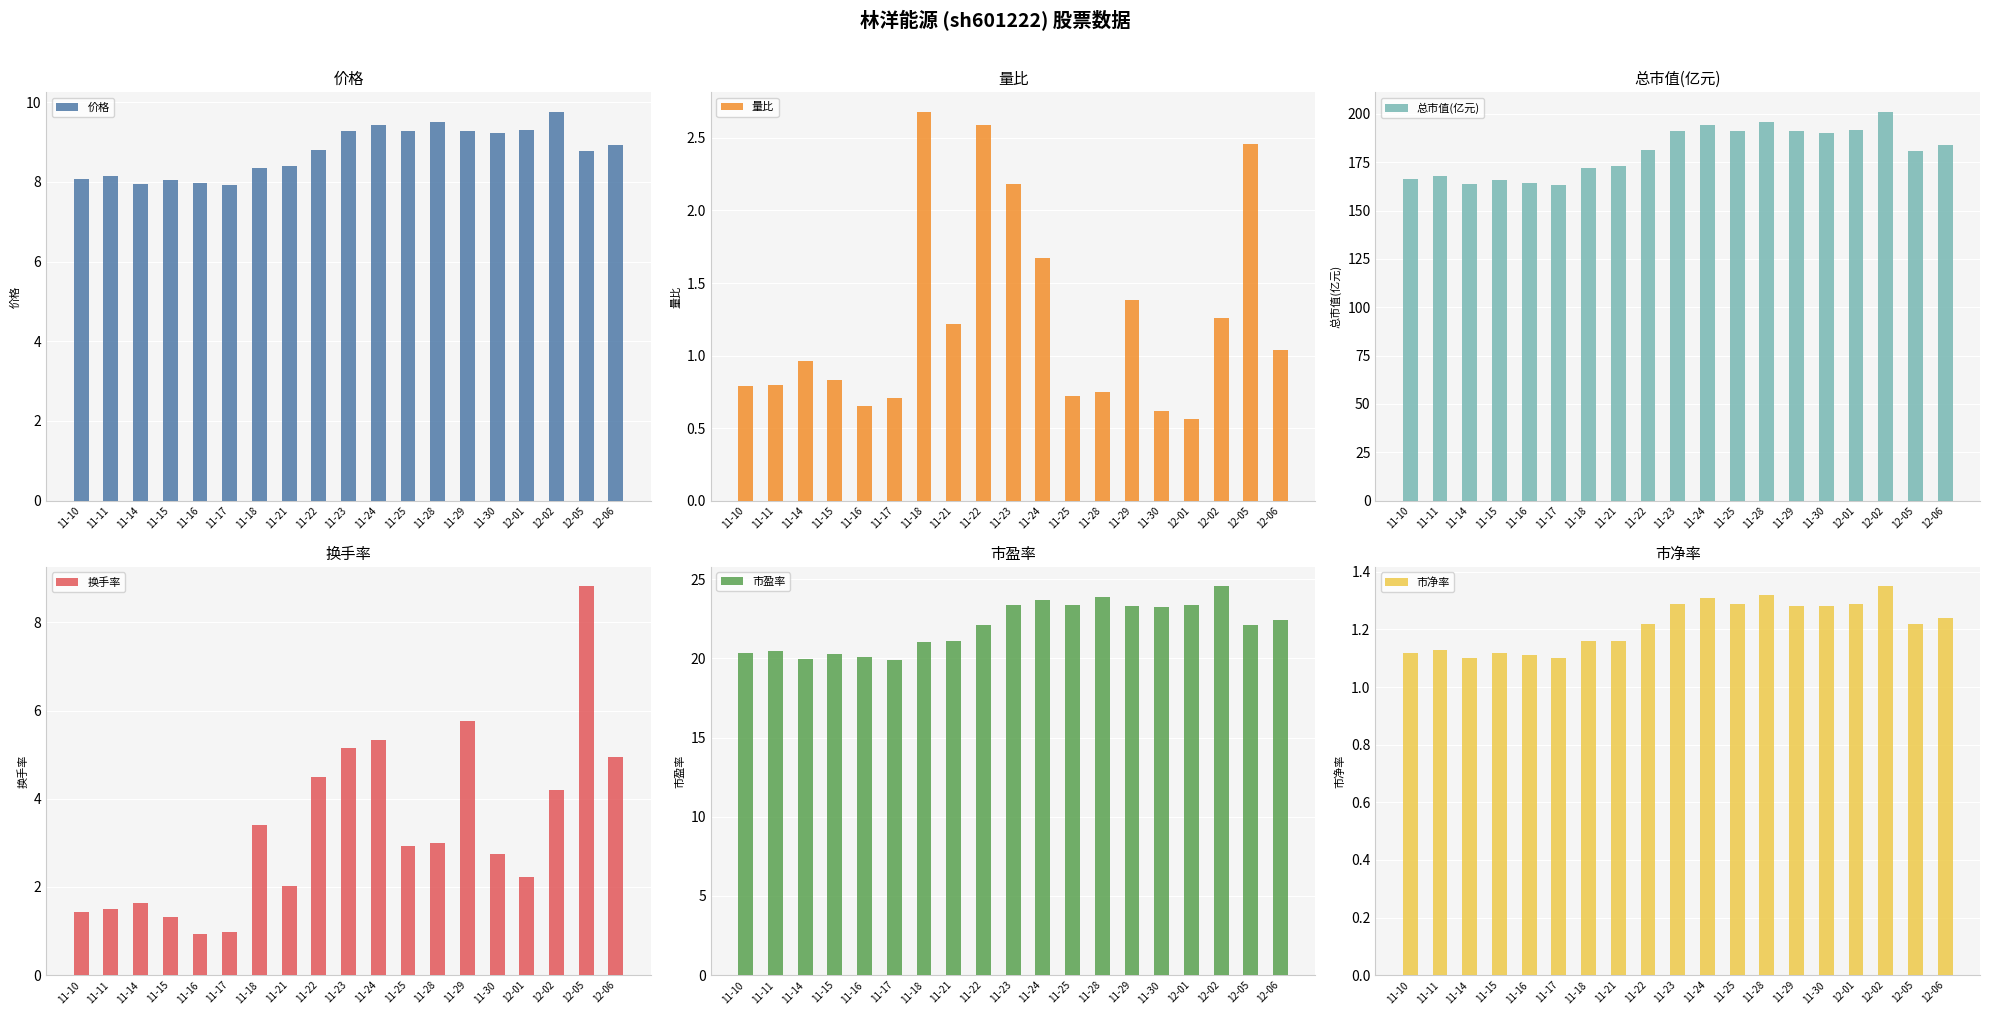

Which label corresponds to the largest value in the chart?

12-02